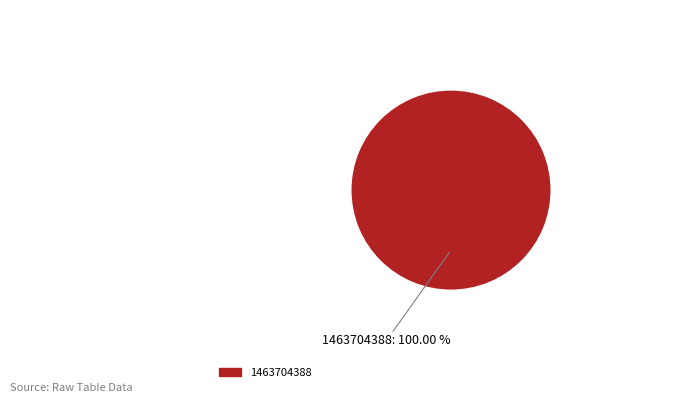

Does any single category account for the majority?

Yes